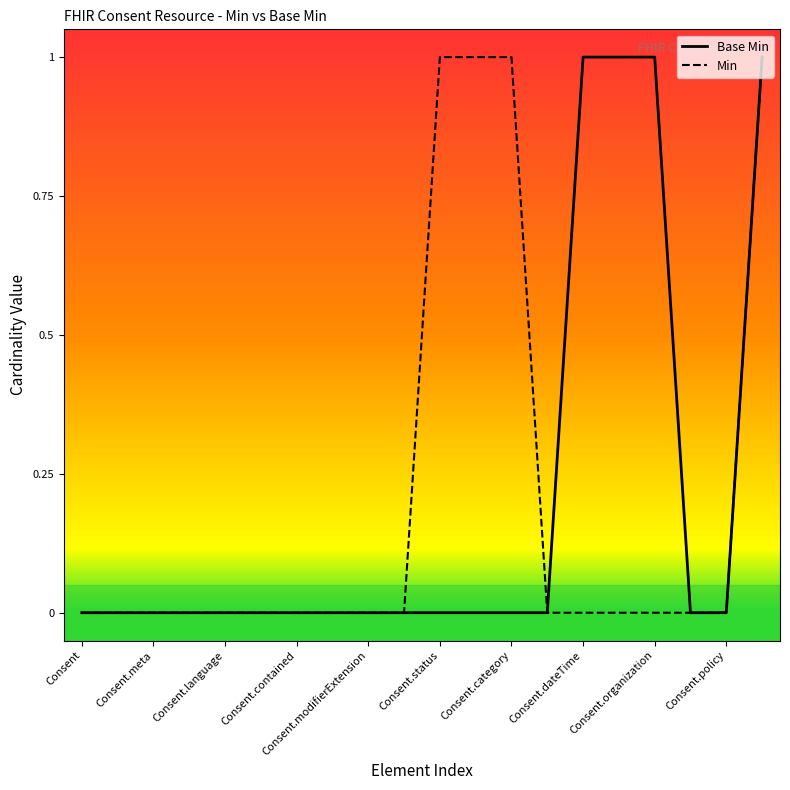

Is it true that Base Min equals 1 at Consent.organization?

True